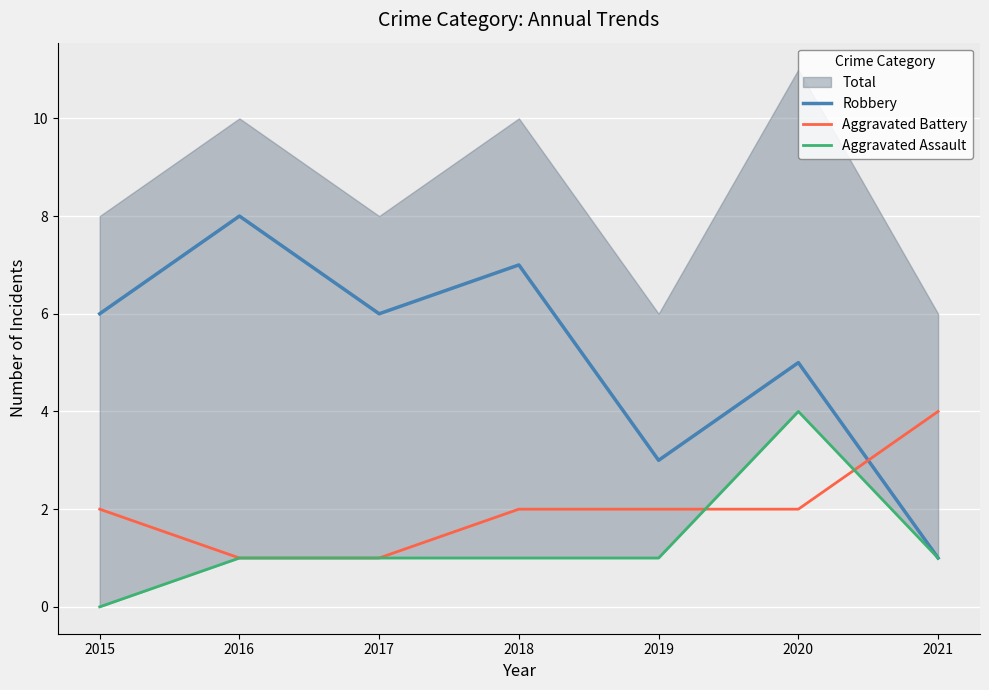

In Robbery, how many points are higher than both neighbors (excluding endpoints)?

3